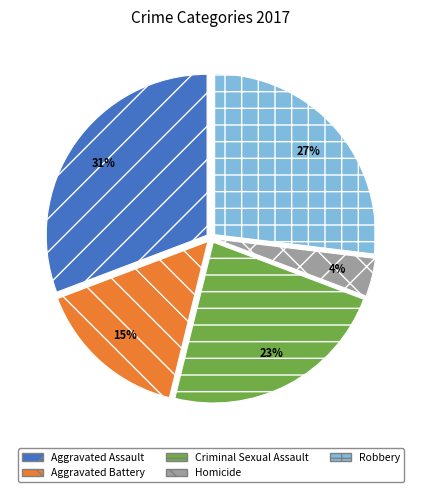

Does Robbery represent more than half of the total?

No